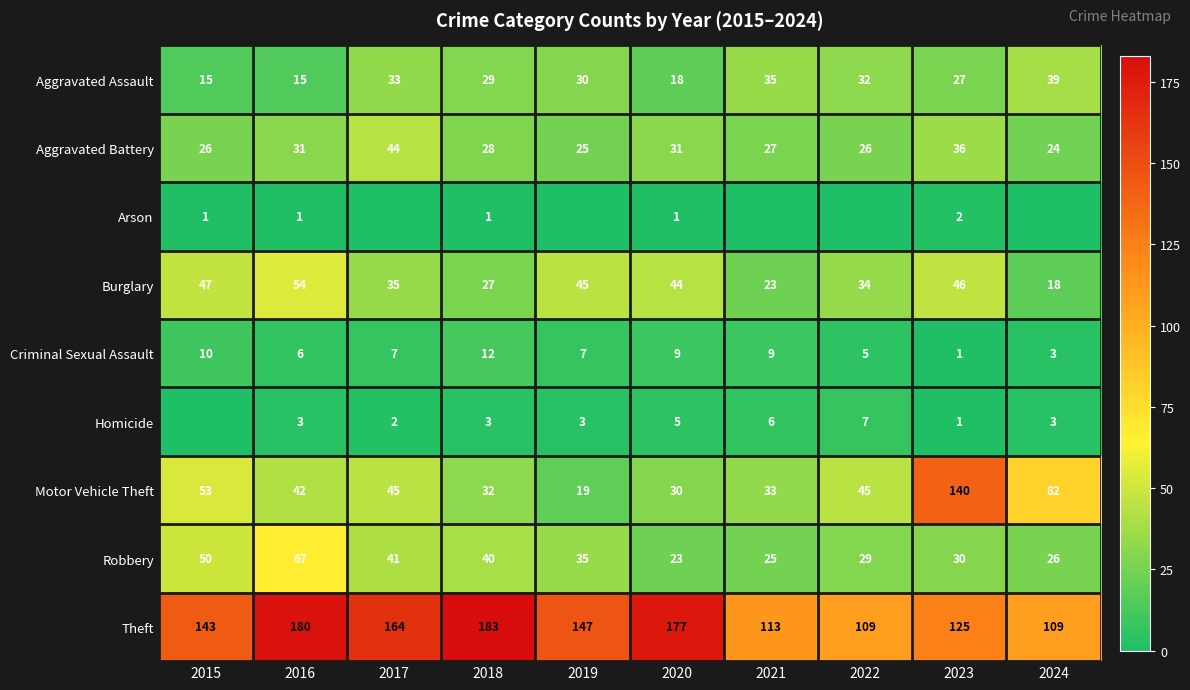

Where is Motor Vehicle Theft nearest to the value 79?

2024